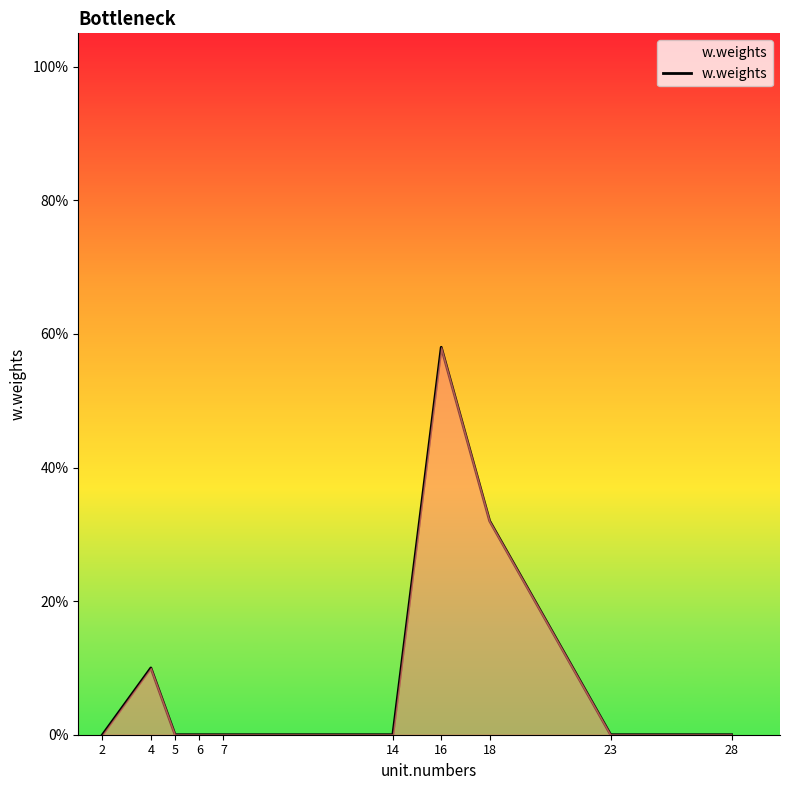

Does the chart have visible grid lines?

No